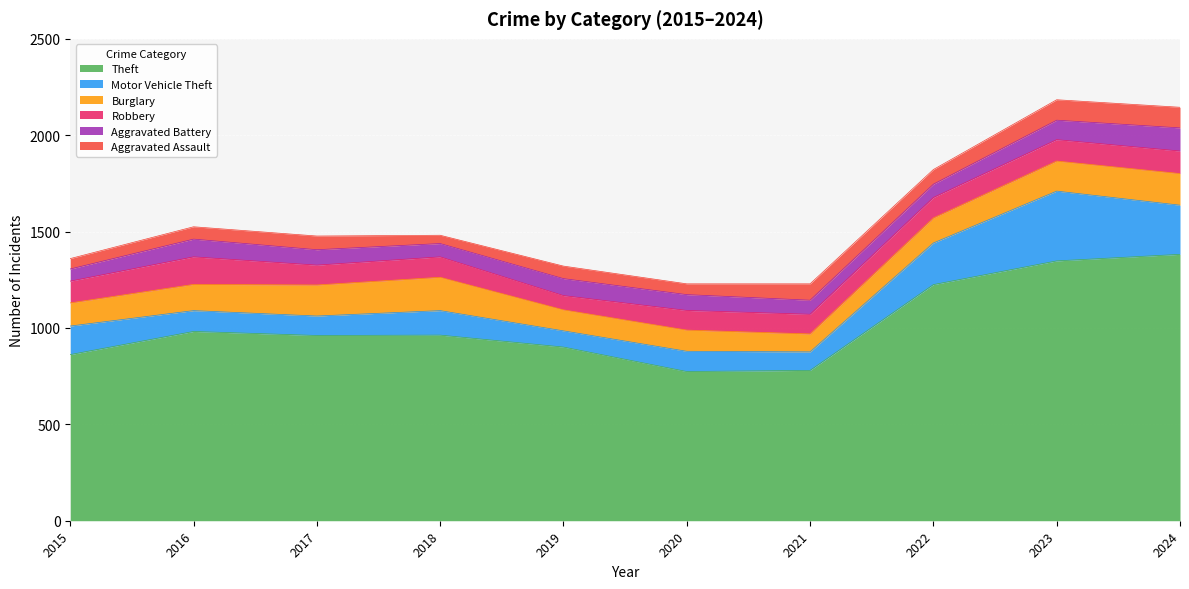

True or false: Robbery and Aggravated Battery cross at least once.

True